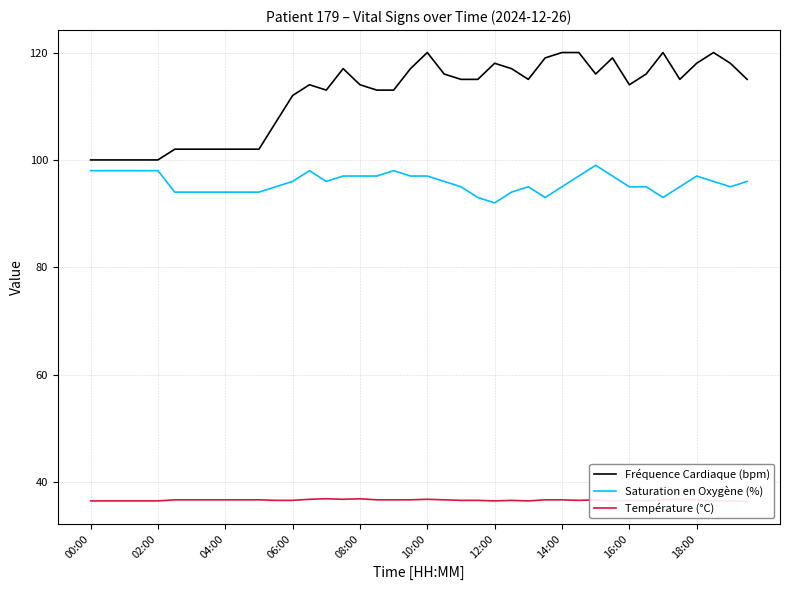

True or false: Saturation en Oxygène (%) has more than 2 points higher than both neighbors.

True